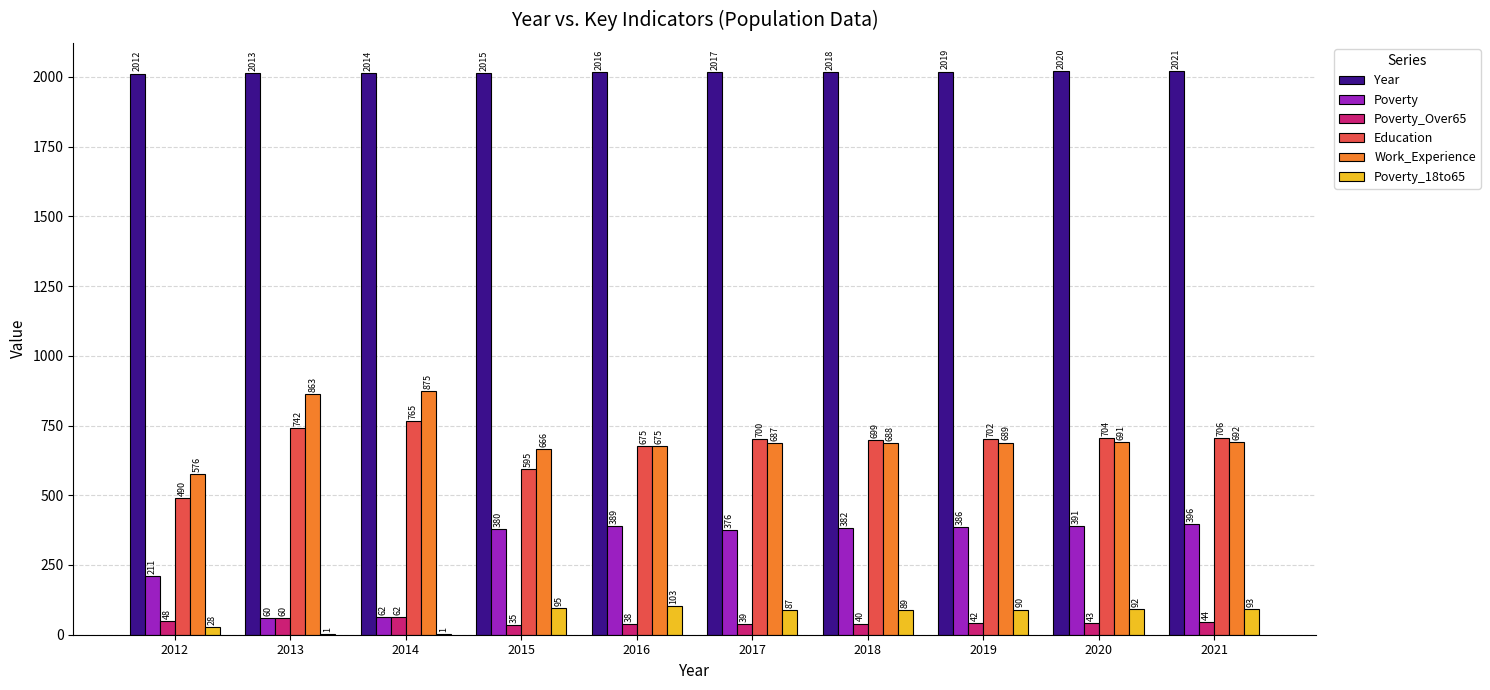

What is the average value of the Education series?

678